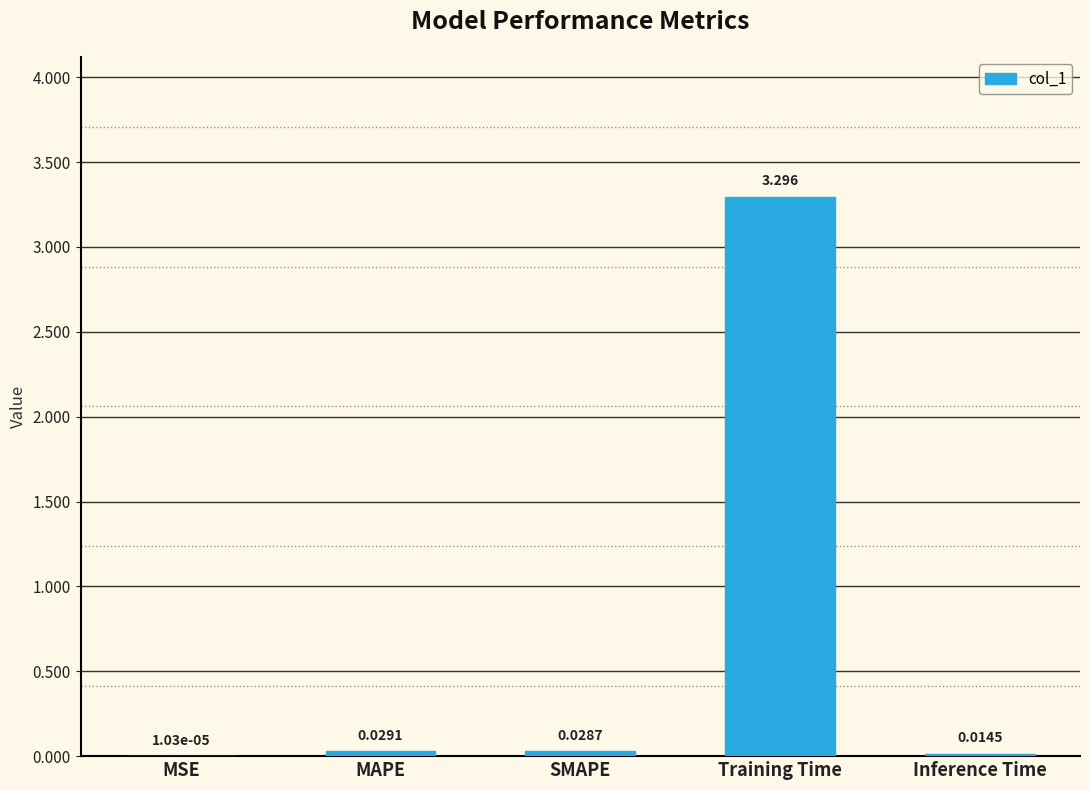

What is the maximum value shown in the chart?

3.3